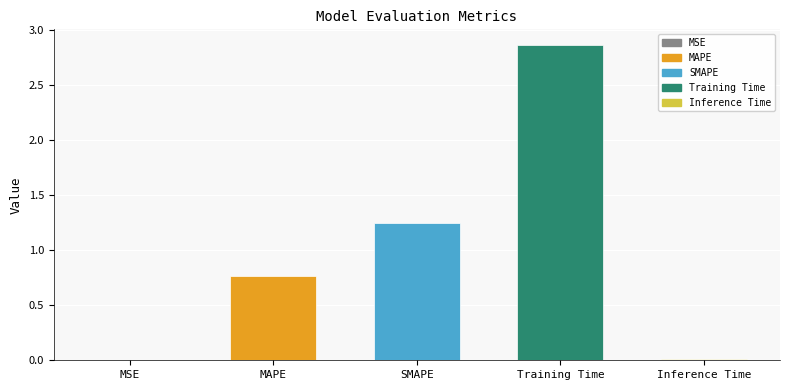

List the labels in order of value, largest first.

Training Time, SMAPE, MAPE, Inference Time, MSE